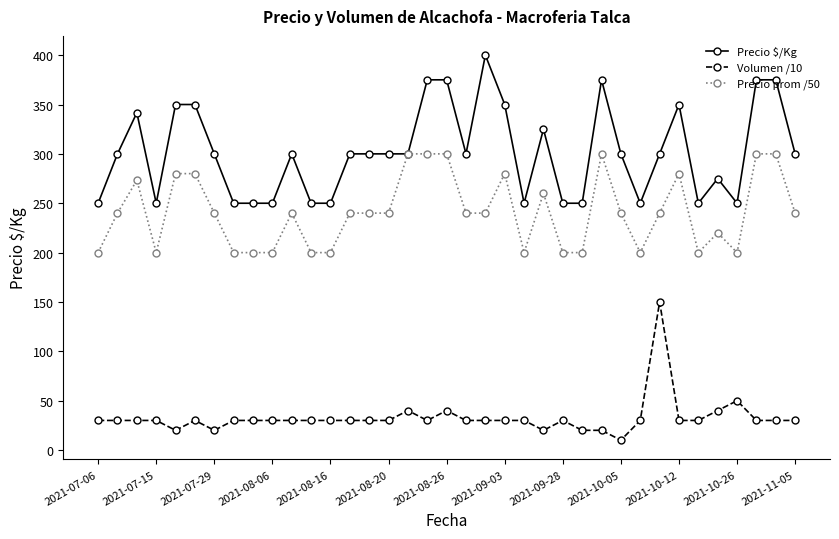

What is the value of the Volumen /10 point at the 3rd from the left?

30.0